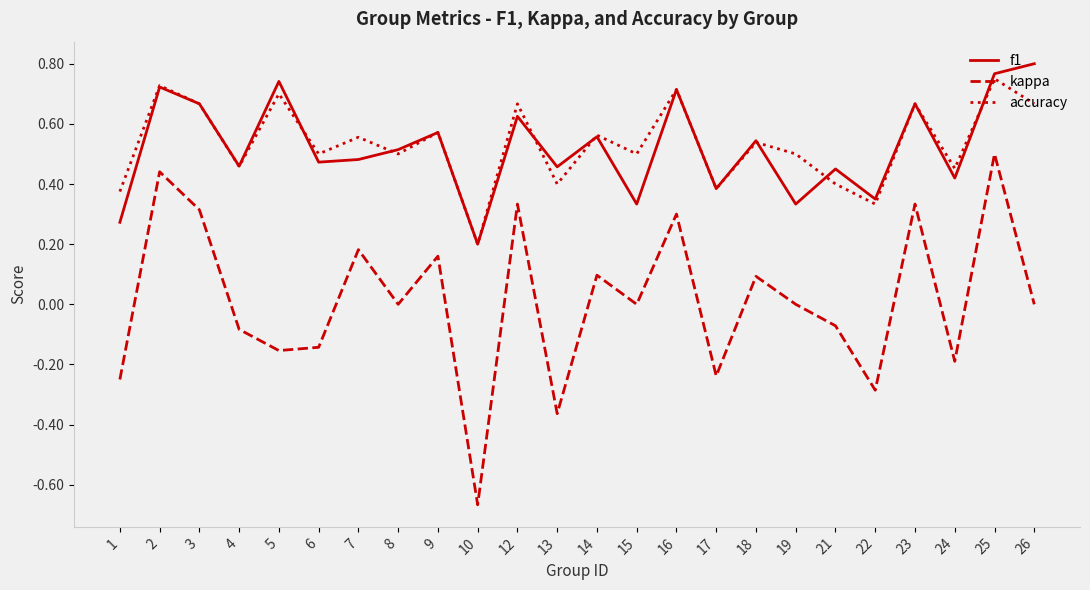

Which label corresponds to the largest value in the chart?

26